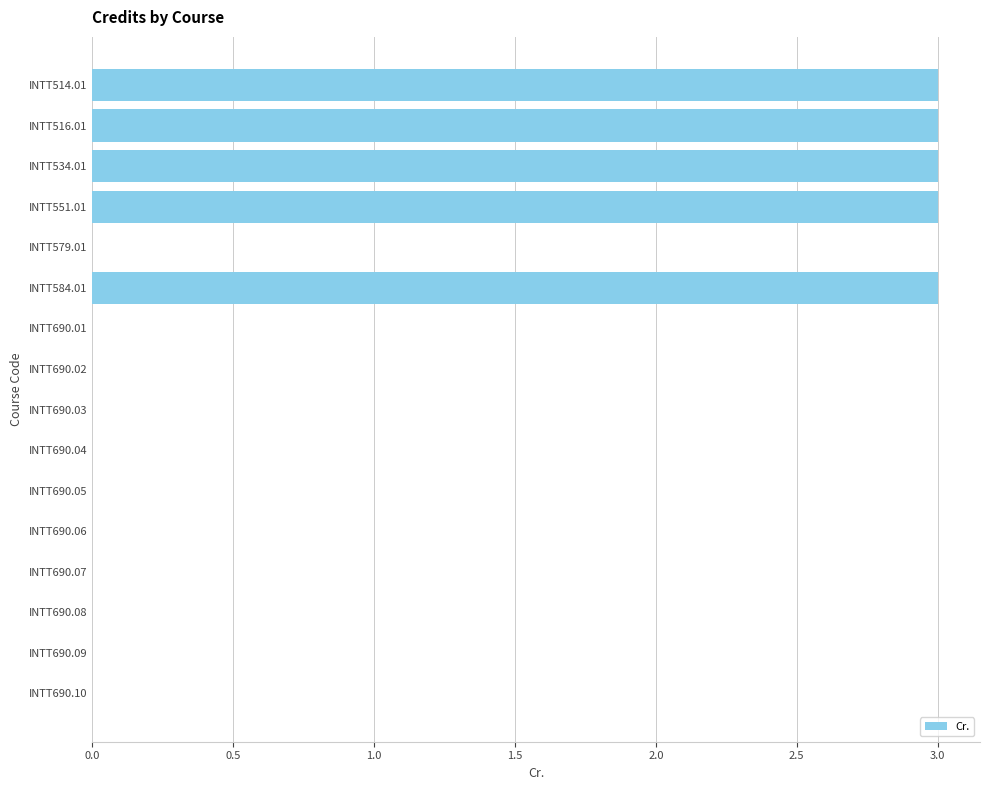

What is the greatest value displayed?

3